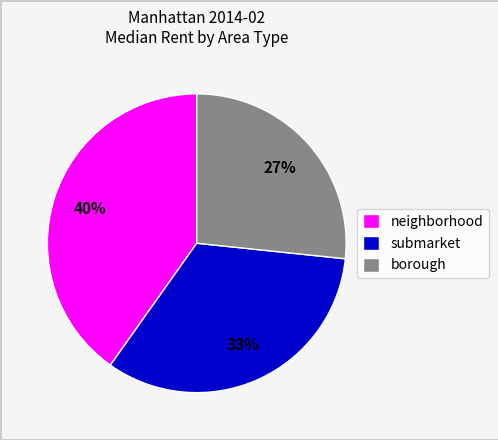

Is it true that borough is 41% of the pie?

False